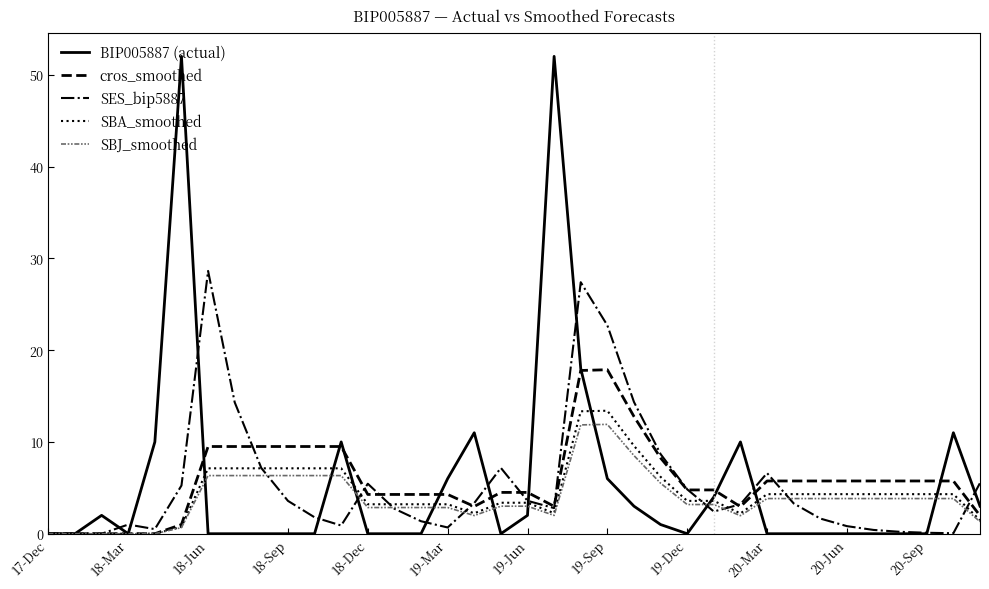

True or false: SBJ_smoothed and BIP005887 (actual) intersect in this chart.

True